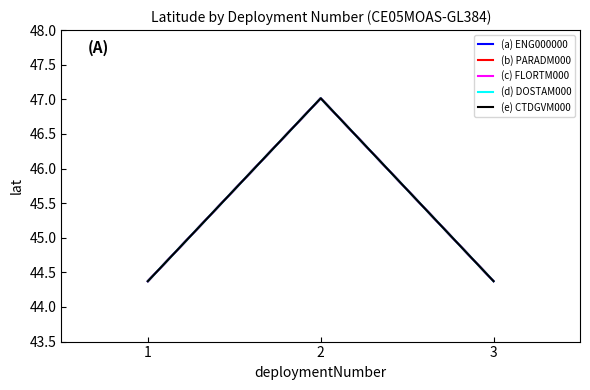

Reading left to right, what are all the values shown in this chart?

ENG000000: 44.4	47.0	44.4
PARADM000: 44.4	47.0	44.4
FLORTM000: 44.4	47.0	44.4
DOSTAM000: 44.4	47.0	44.4
CTDGVM000: 44.4	47.0	44.4